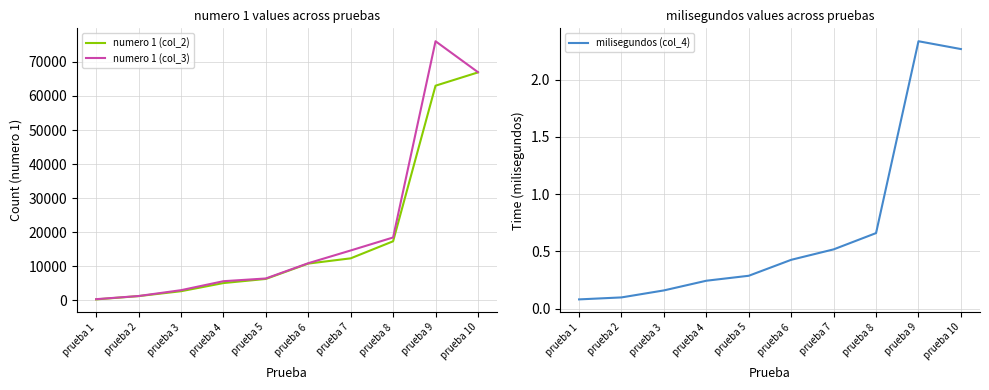

What are all the series names shown in the legend?

numero 1 (col_2), numero 1 (col_3), milisegundos (col_4)